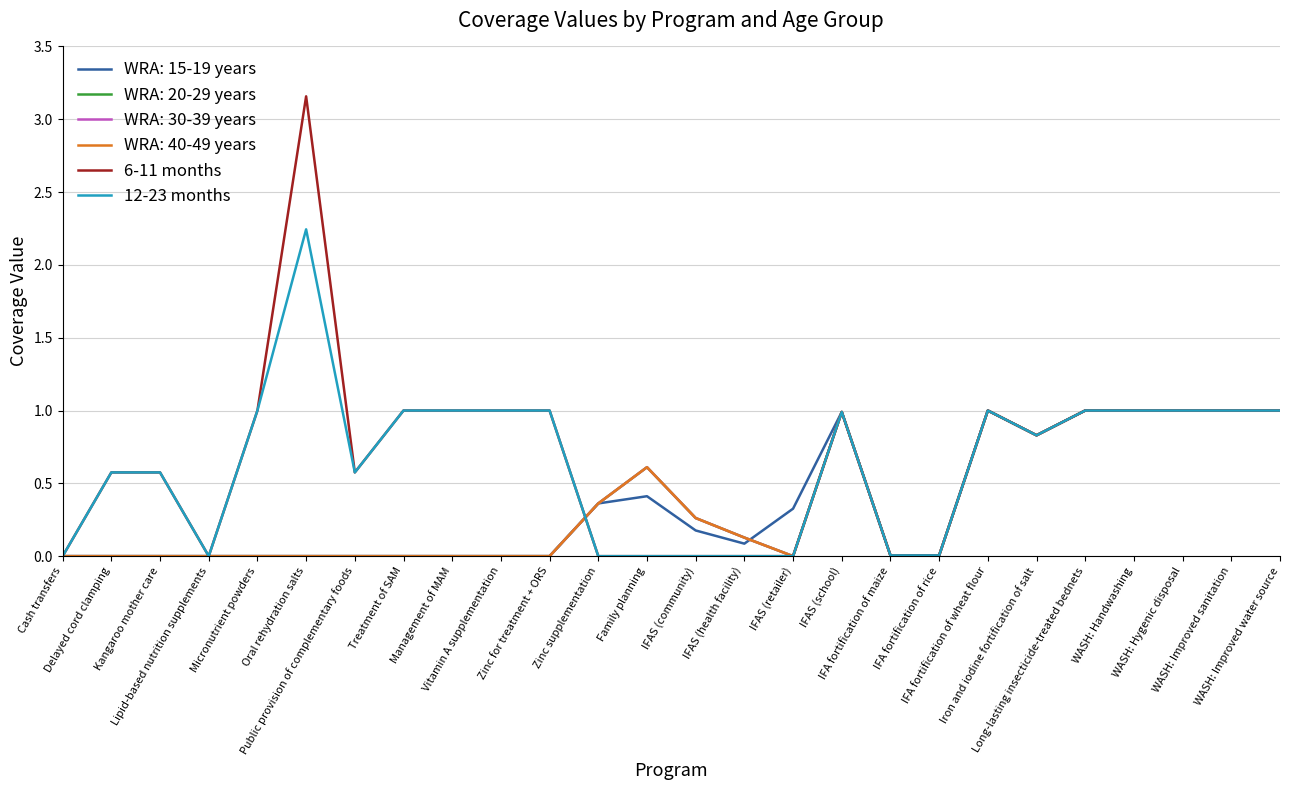

Which label corresponds to the largest value in the chart?

Oral rehydration salts